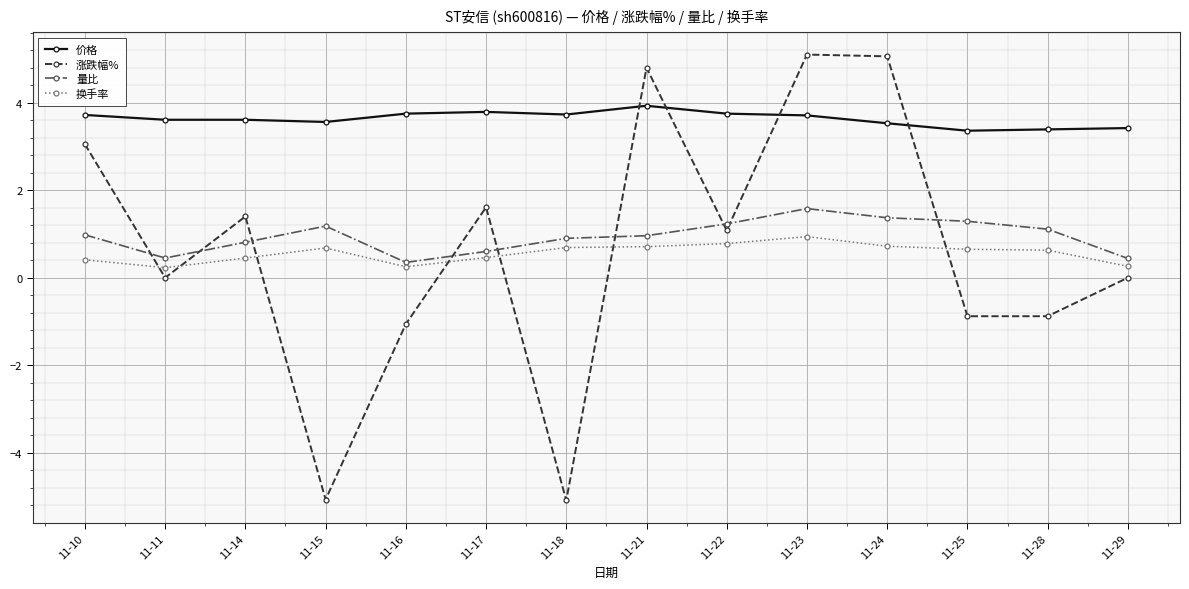

How many times do 价格 and 涨跌幅% cross each other?

4